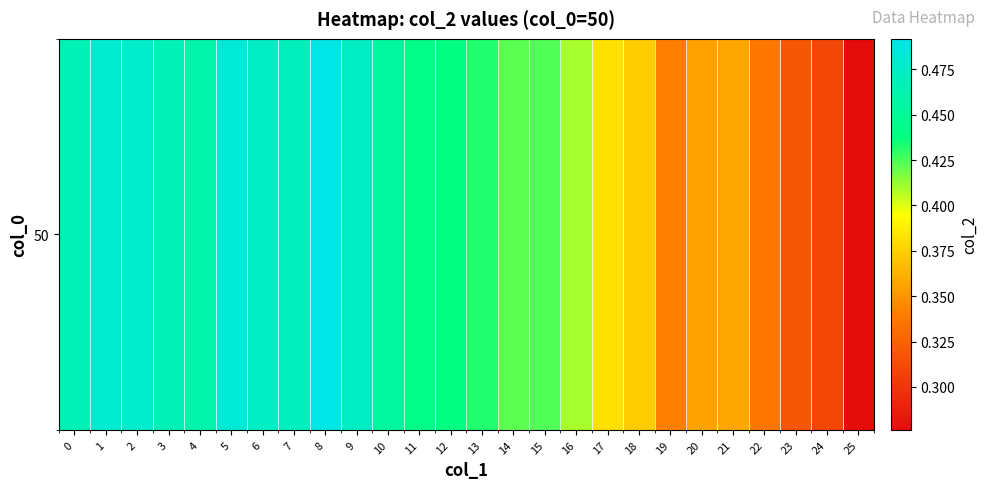

Is it true that the value at 15 is 0.4?

True